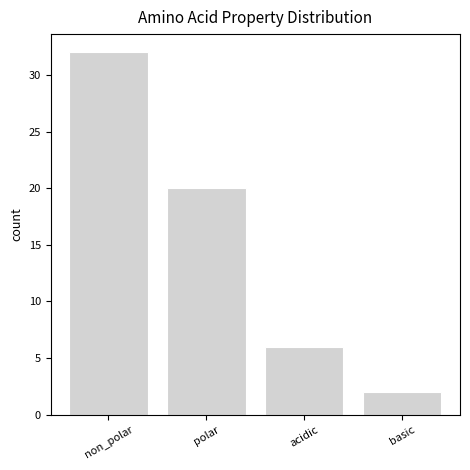

Reading left to right, list all the values displayed in this chart.

32	20	6	2